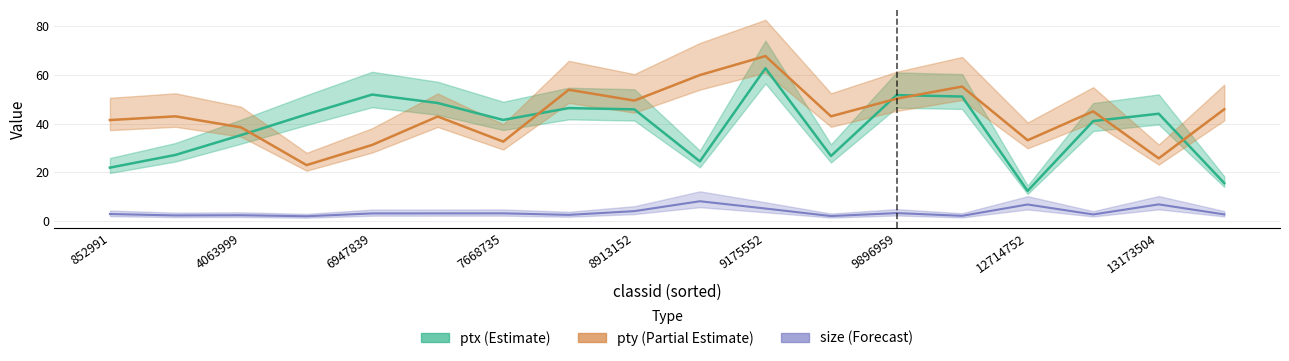

True or false: size and ptx cross at least once.

False